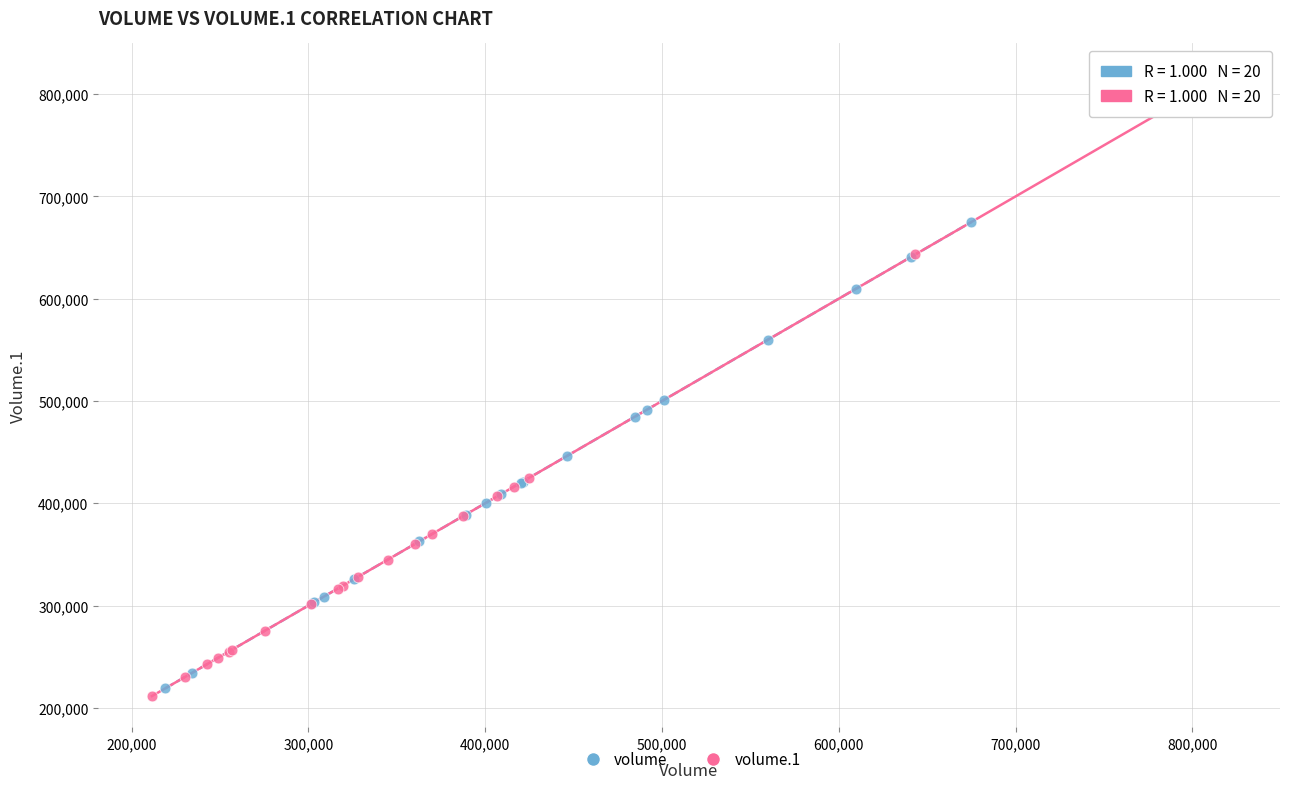

Which series contains the lowest Y value?

volume.1